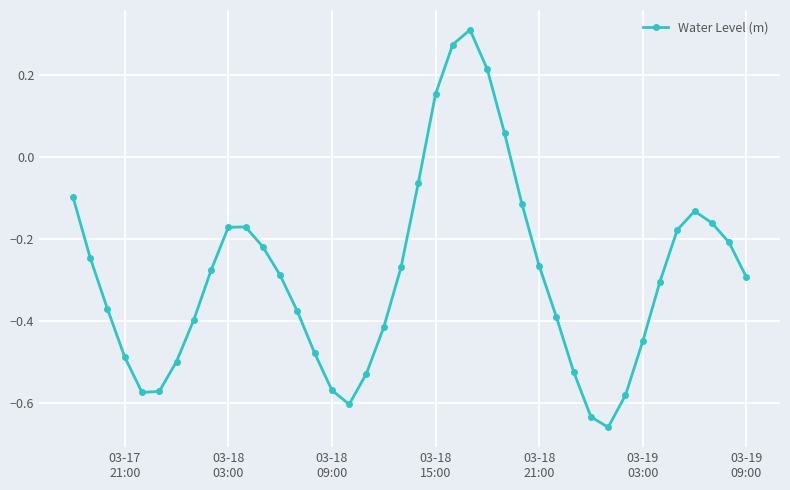

What is the difference between the maximum and minimum values?

1.0